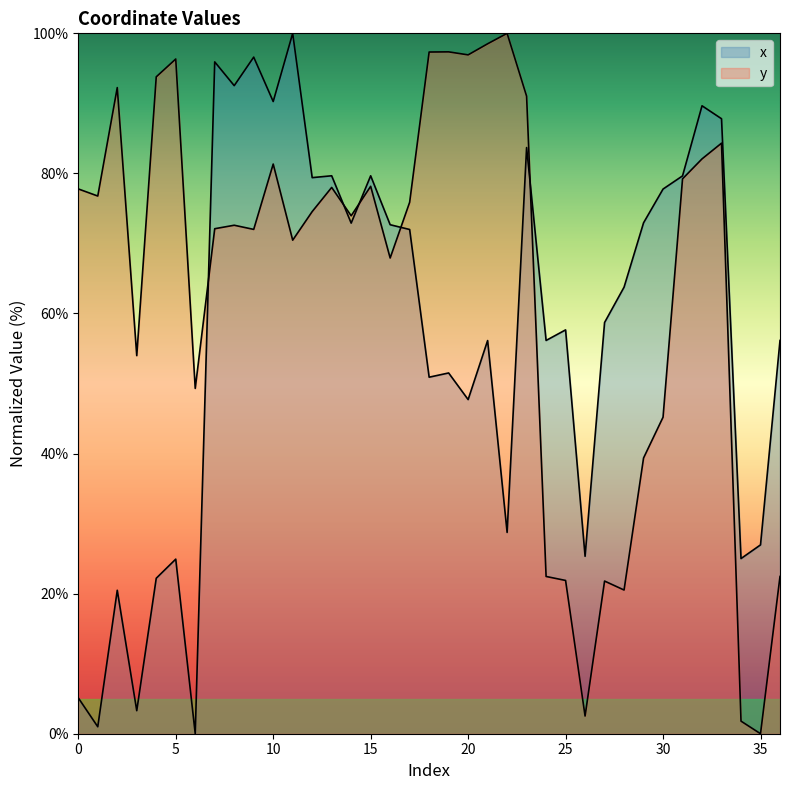

True or false: x has a value of 135.1 at 11.

False